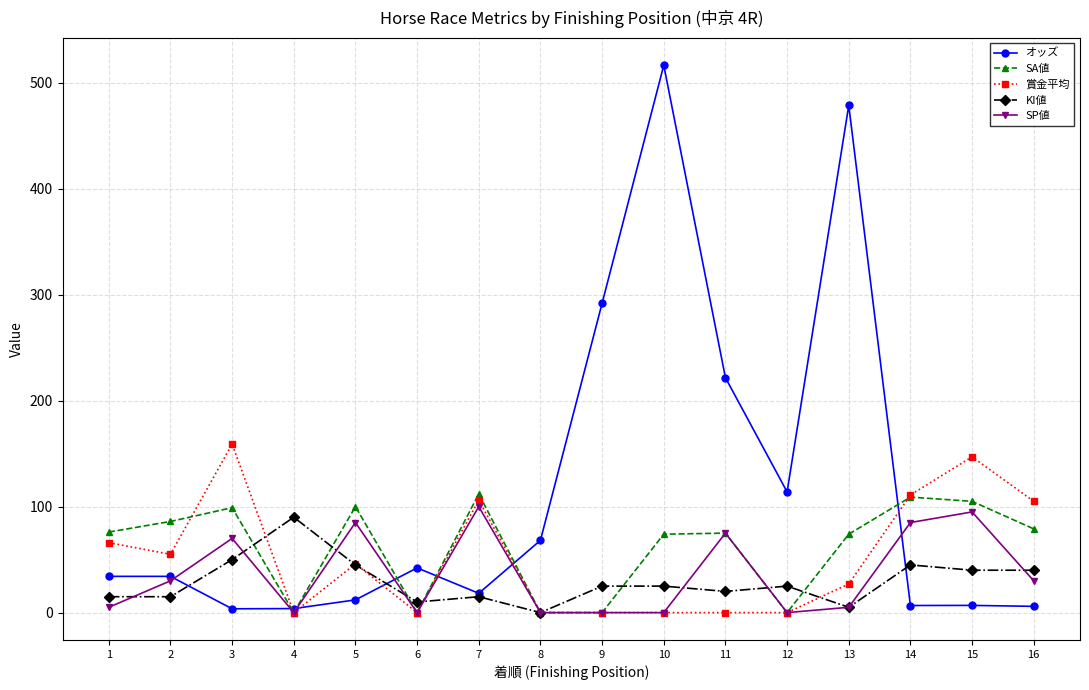

True or false: KI値 has more than 2 interior local peaks.

True